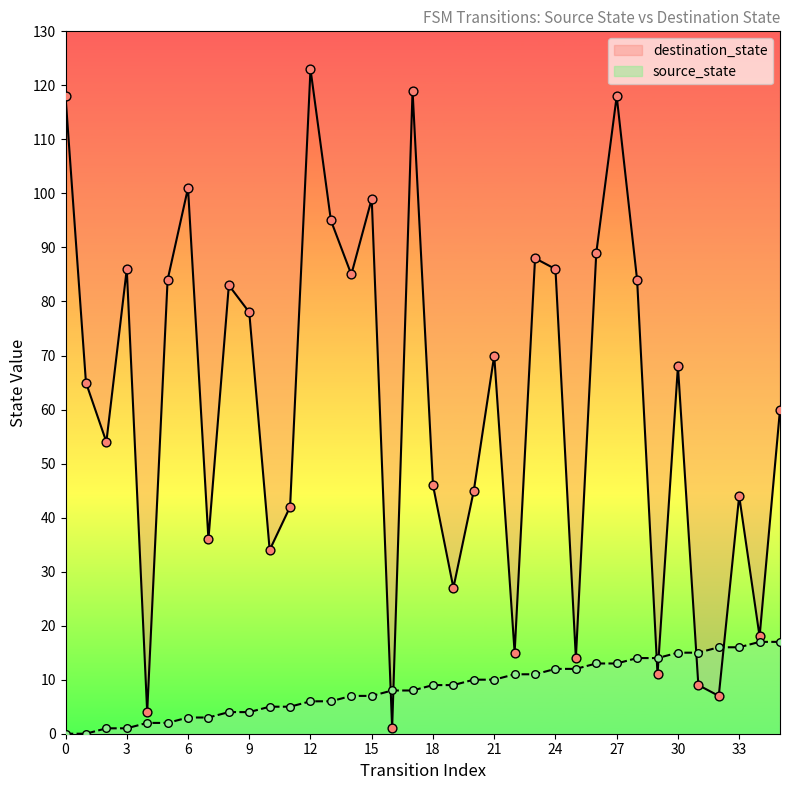

Which series has the largest Y range (max minus min)?

destination_state